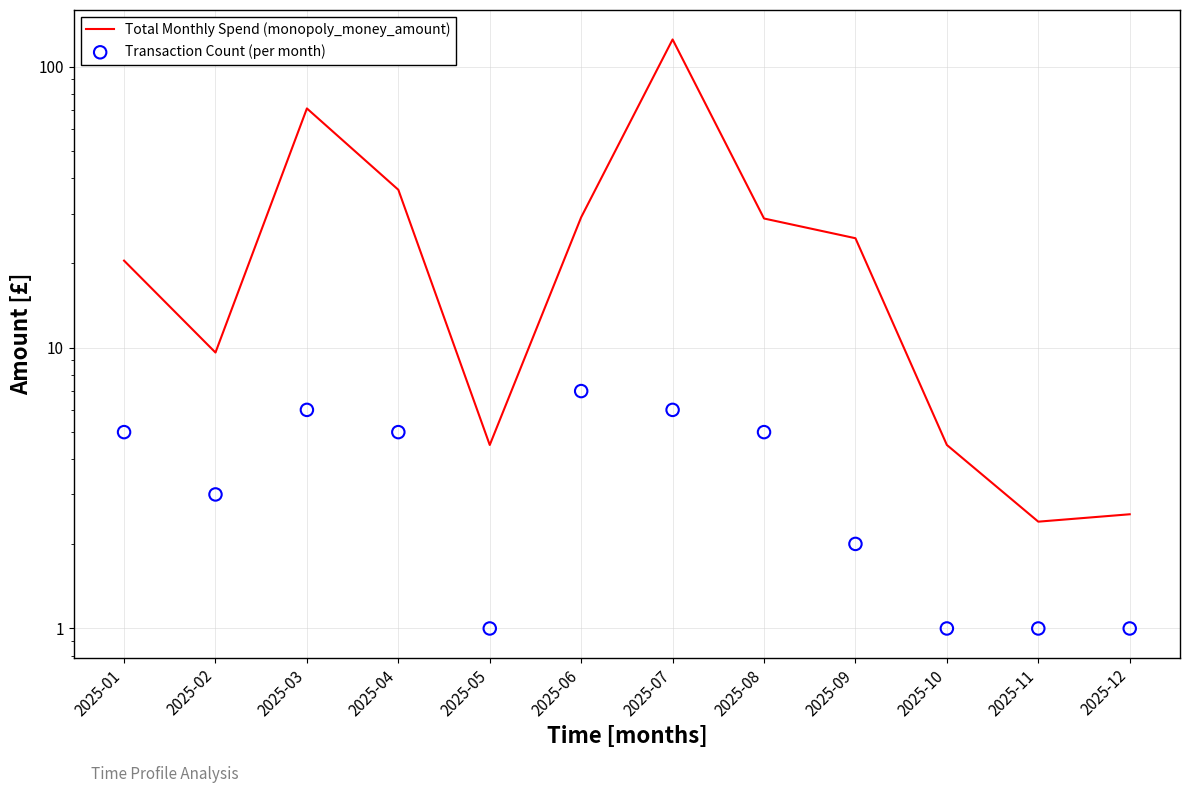

At which category is the sum across all series the highest?

2025-07